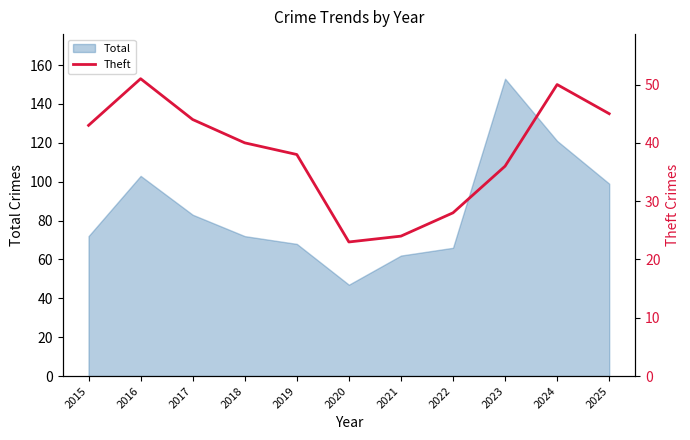

At which category does the data reach its first local valley?

2020